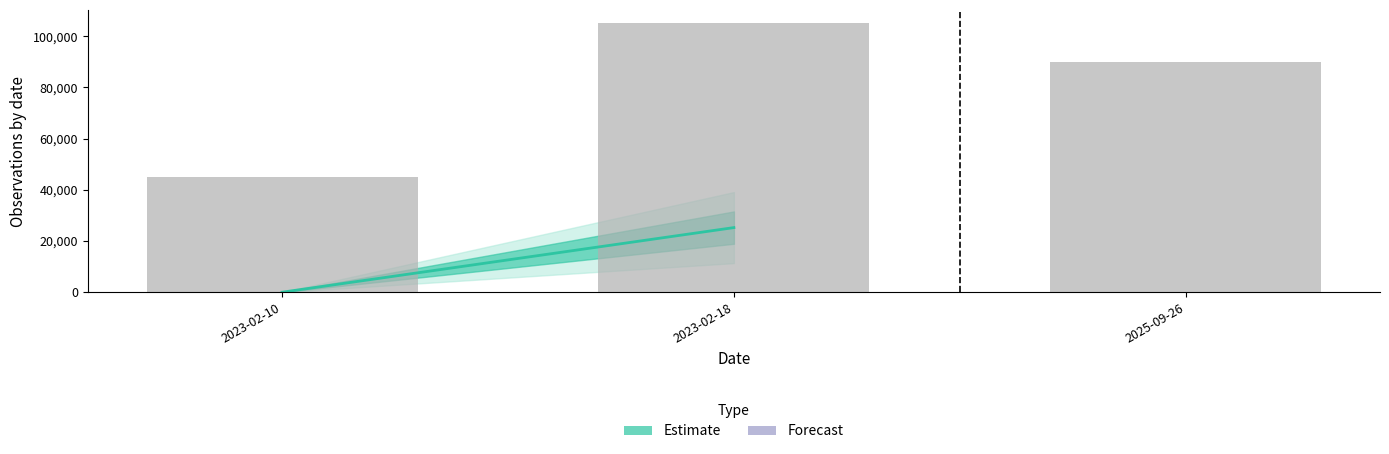

Does the chart contain any negative values?

No